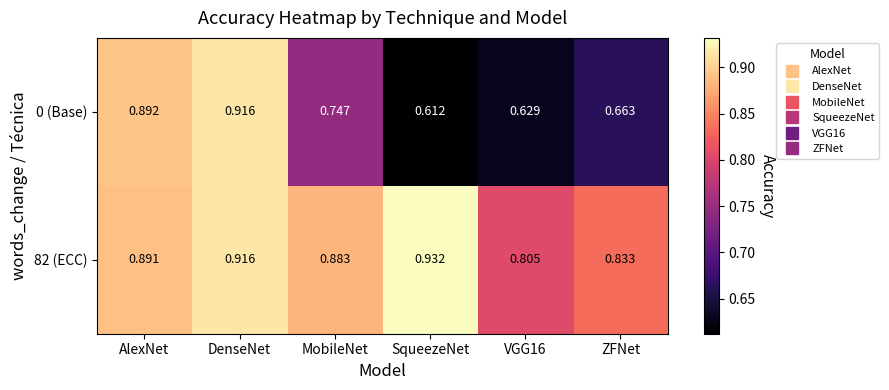

At which label is 0 (Base) closest to 0?

SqueezeNet